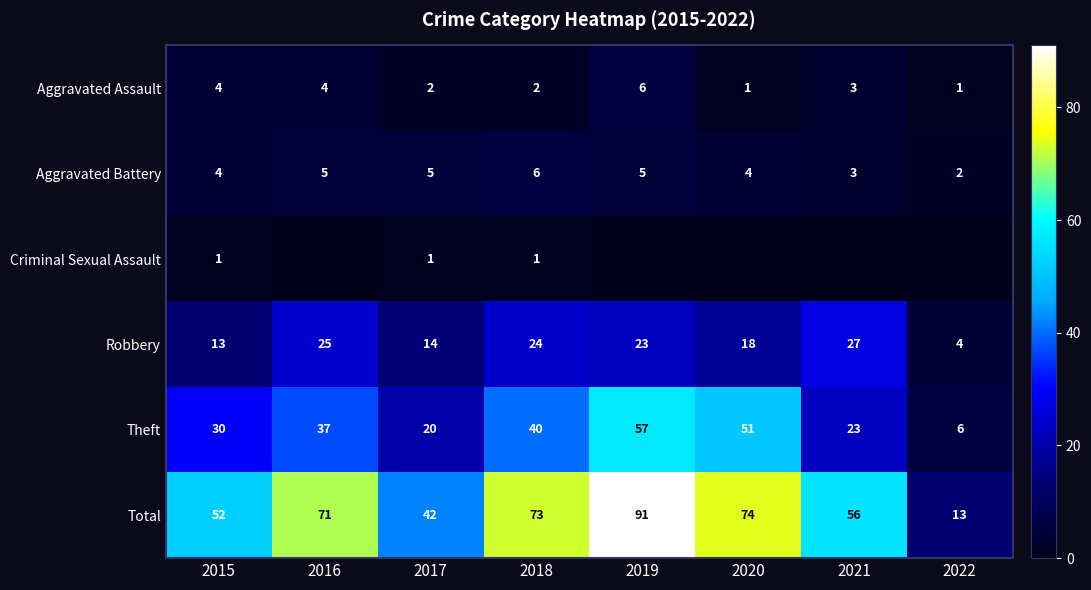

Count the number of categories in the chart.

8